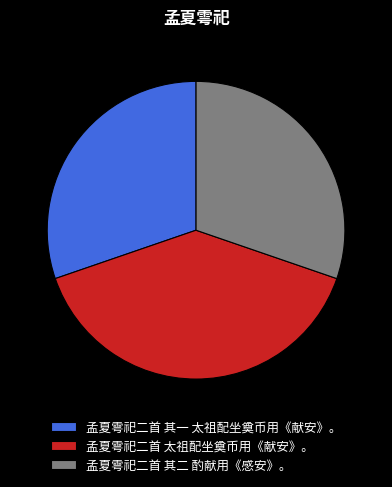

Count the number of slices in the pie.

3